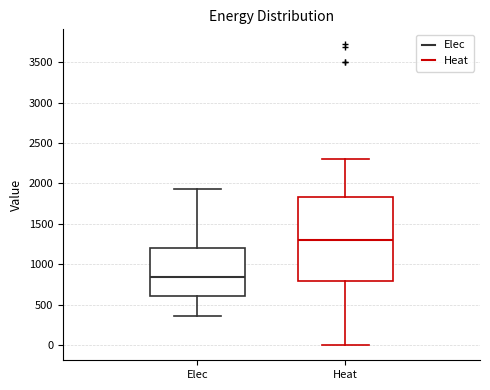

Comparing the boxes themselves (not the whiskers), which one is the tallest?

Heat